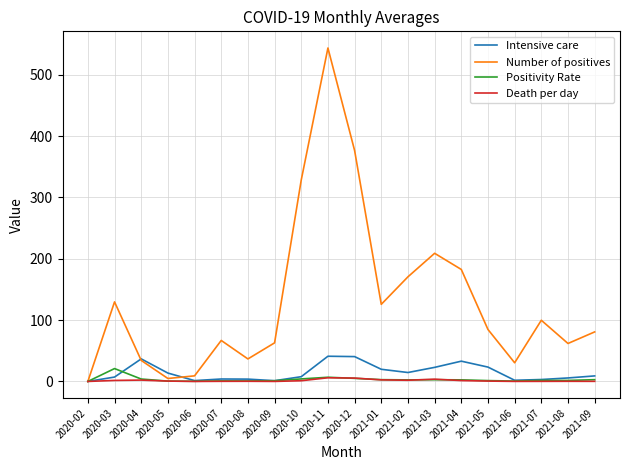

What position from the right is 2020-12?

10